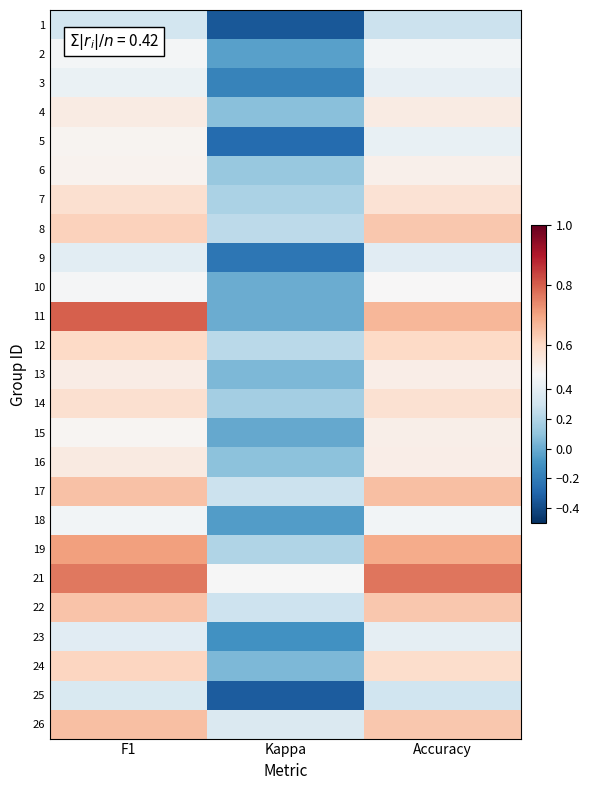

Between Kappa and Accuracy, which is larger?

Accuracy